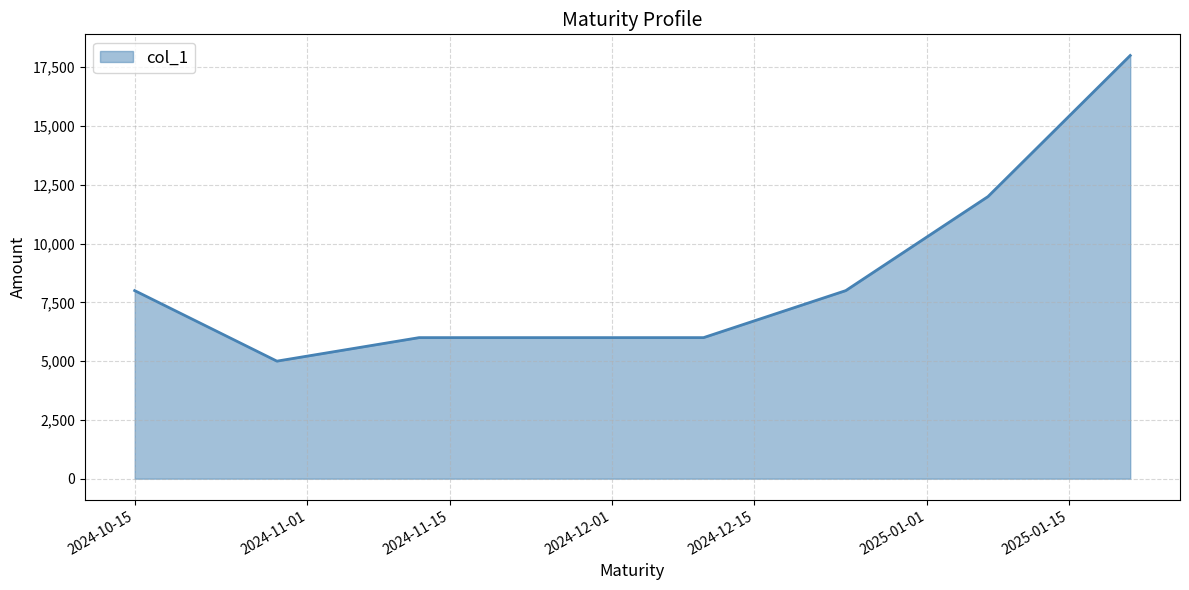

What is the difference between the maximum and minimum values?

13000